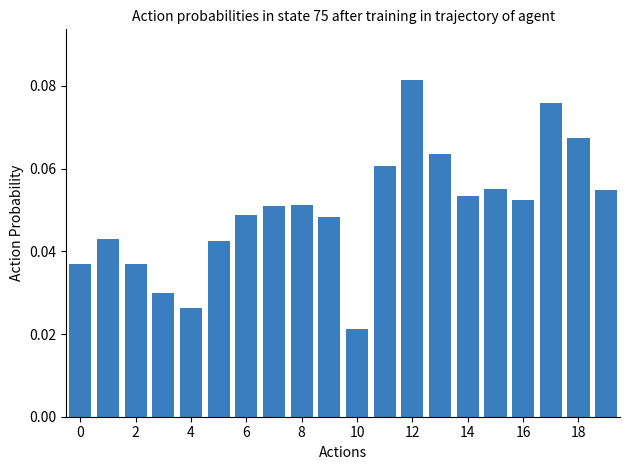

Count the values in the range 0 to 1.

20